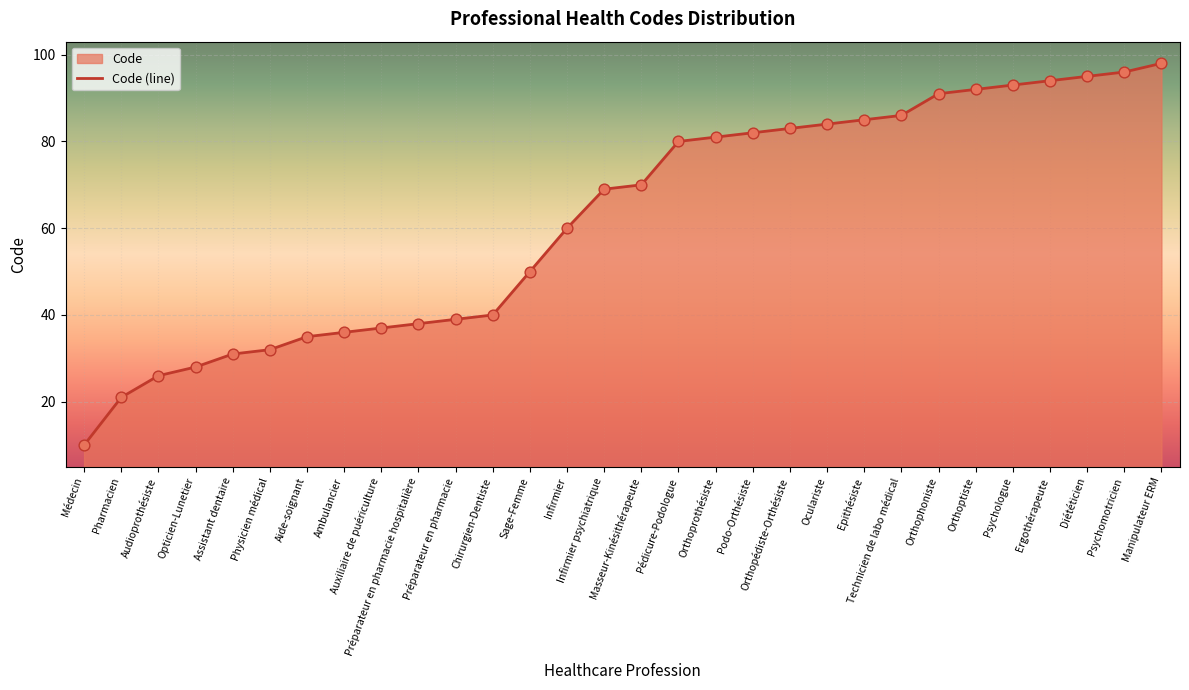

Approximately how many times larger is the value at Ergothérapeute compared to Médecin?

9.4